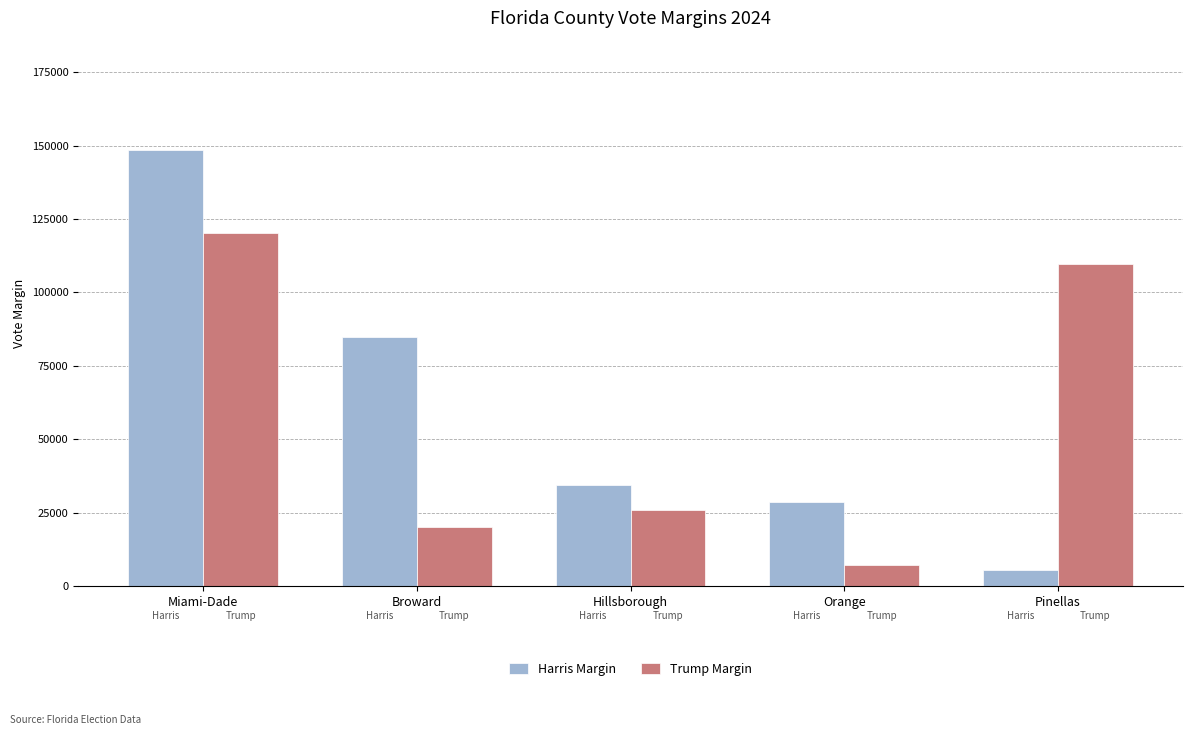

How many data points in Harris Margin are less than 34424?

2